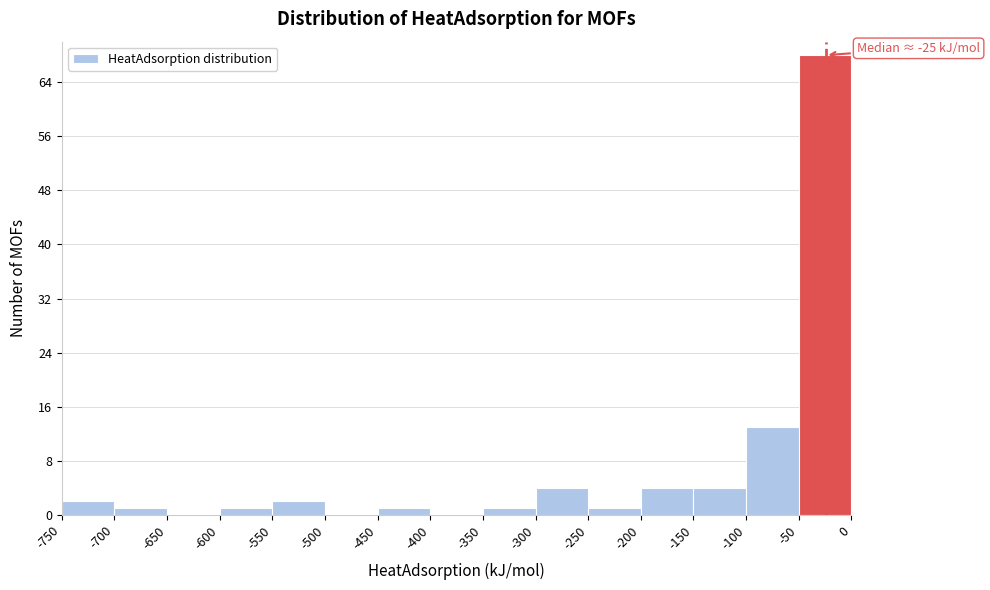

Over which range of the x-axis is the bar tallest?

-50 to 0